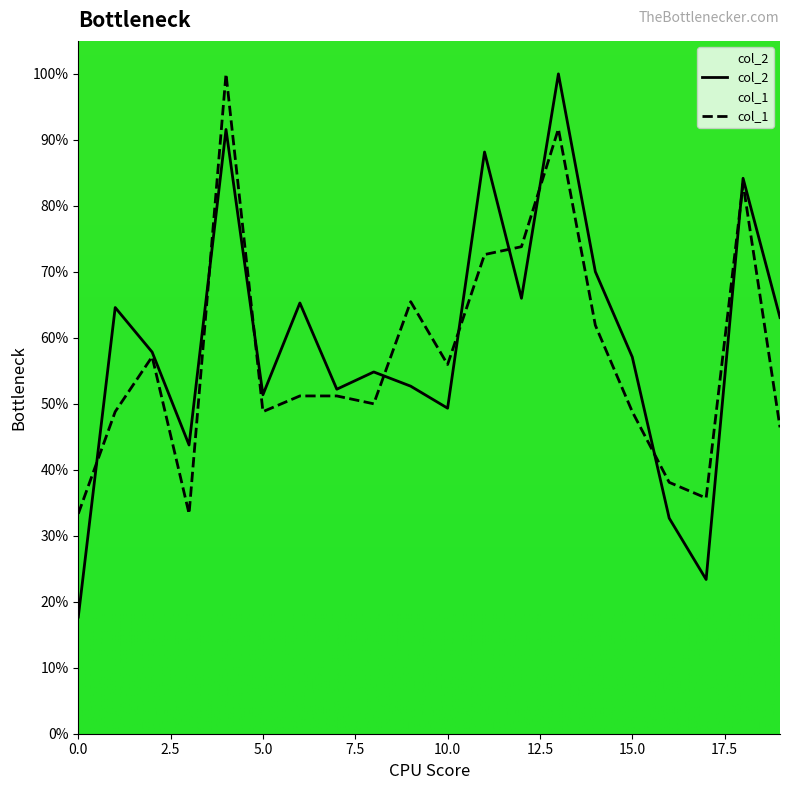

How many times do col_1 and col_2 cross each other?

9